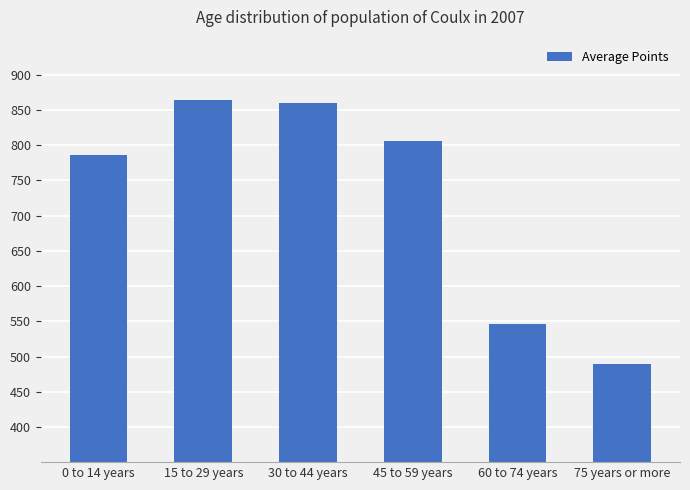

Which has a higher value, 60 to 74 years or 15 to 29 years?

15 to 29 years